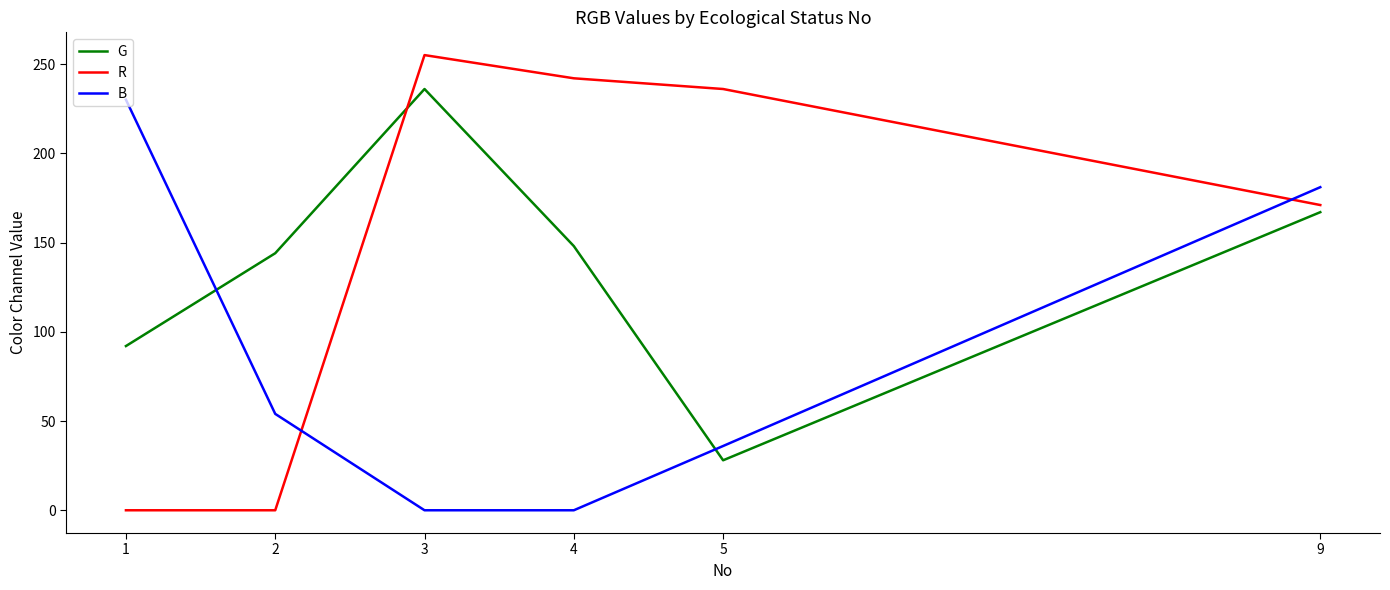

List the series in order of their peak value, lowest first.

B, G, R